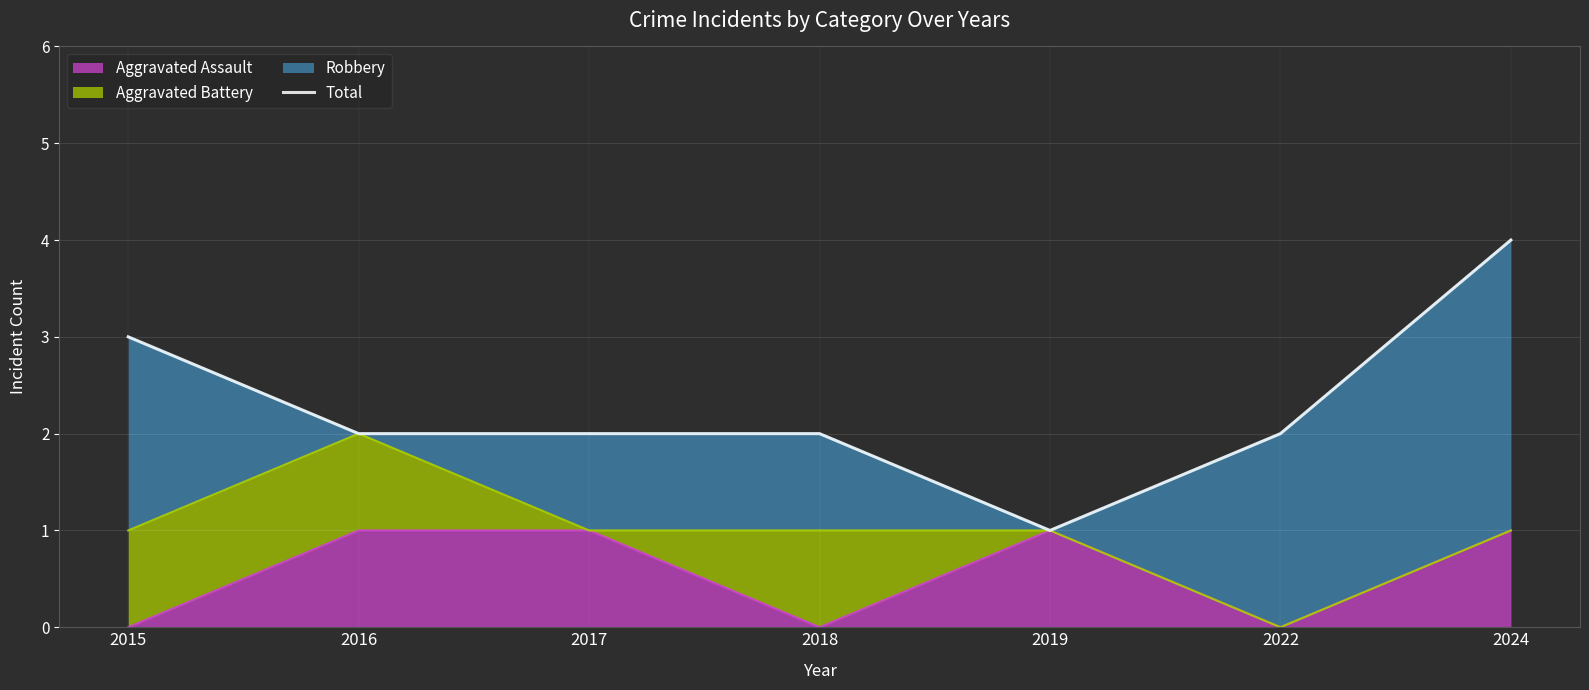

True or false: Aggravated Assault has a value of 0 at 2022.

True